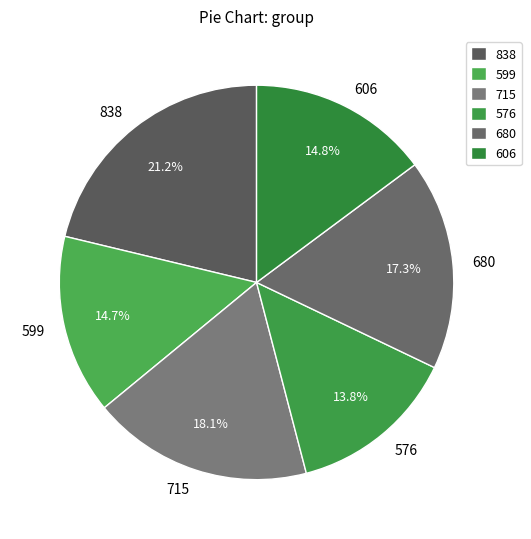

What is the ratio of the value at 606 to the value at 715?

0.8